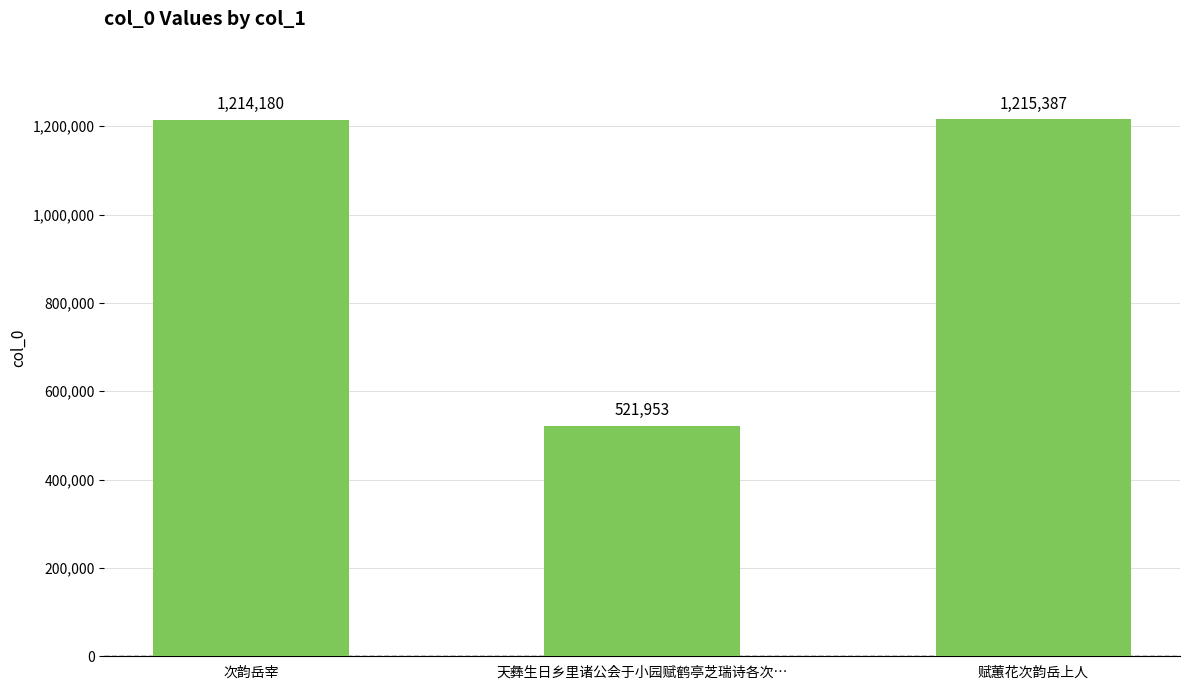

What is the minimum value shown in the chart?

521953